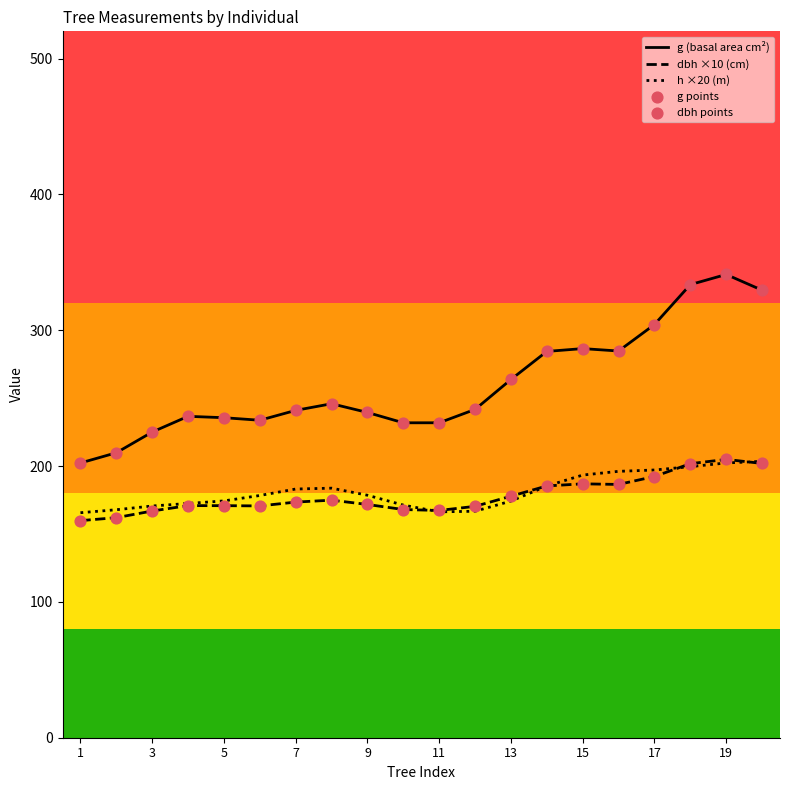

Which series has the largest total across all categories?

g (basal area cm²)